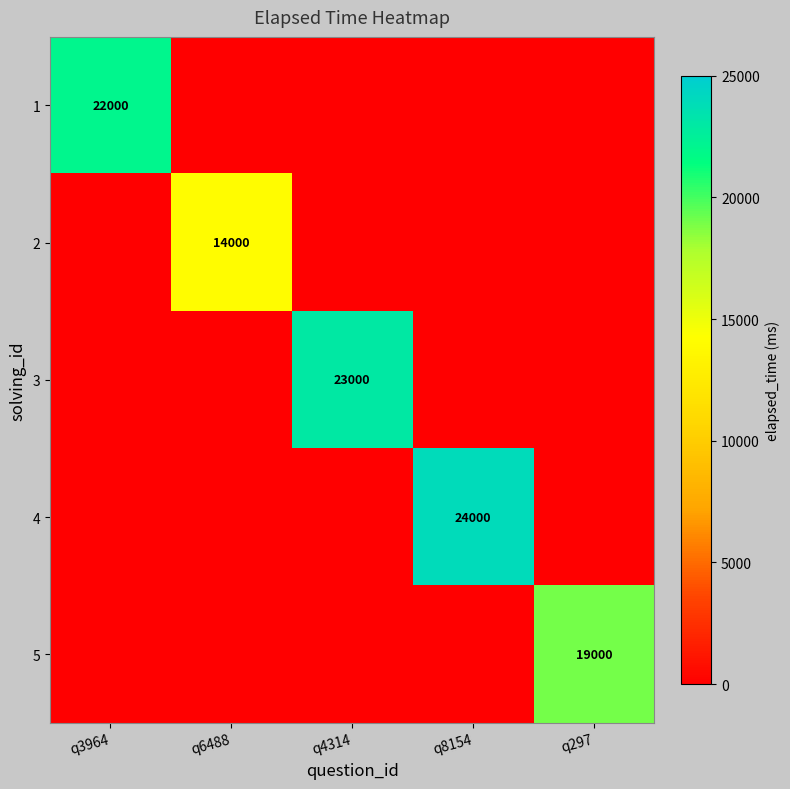

True or false: 1 has a value of 22000 at q3964.

True